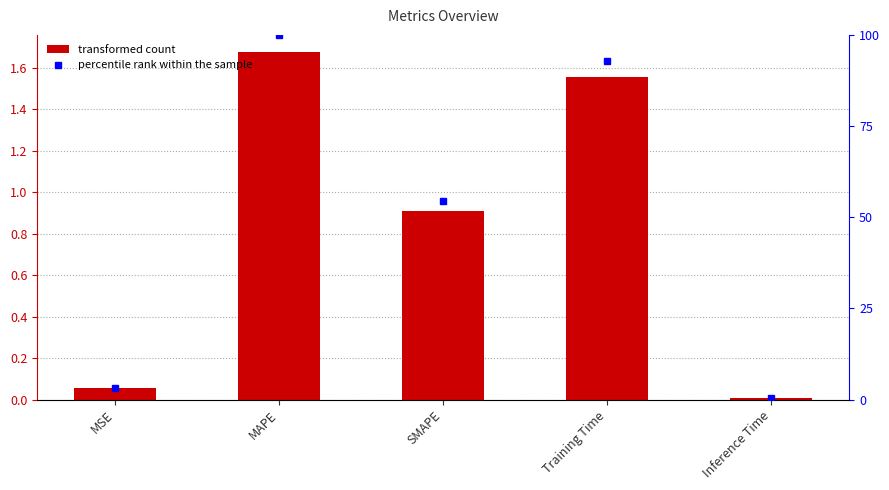

Which series changed the most between SMAPE and Inference Time?

percentile rank